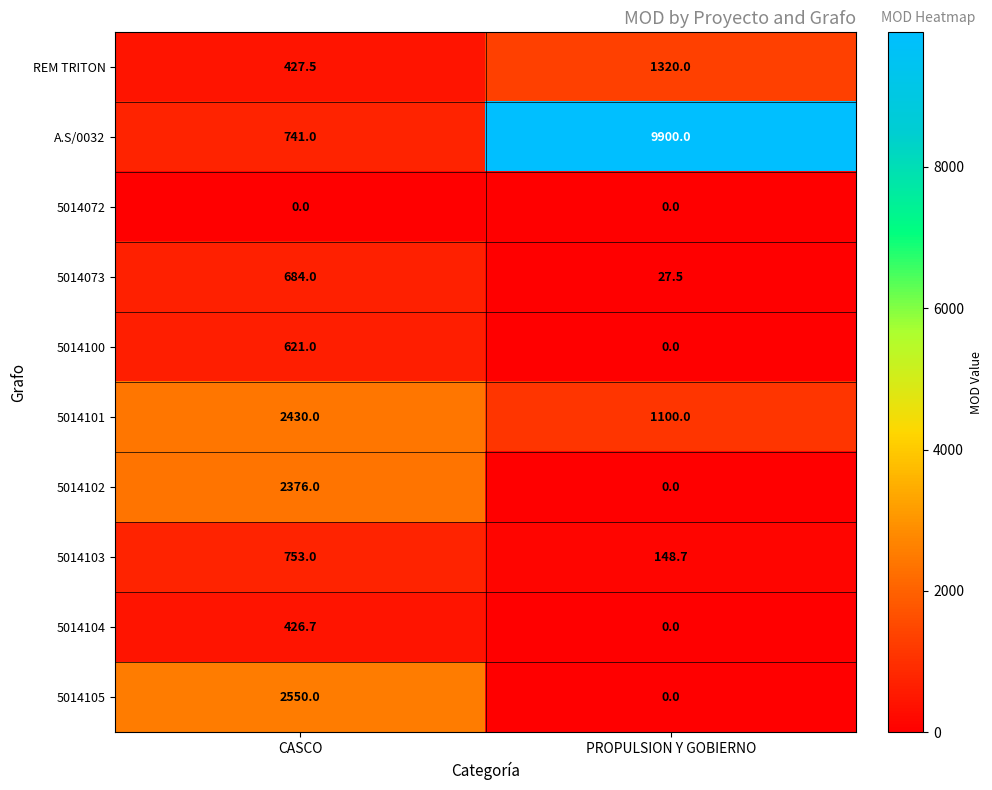

Reading right to left, what are all the values shown in this chart?

REM TRITON: 1320.0	427.5
A.S/0032: 9900.0	741.0
5014072: 0.0	0.0
5014073: 27.5	684.0
5014100: 0.0	621.0
5014101: 1100.0	2430.0
5014102: 0.0	2376.0
5014103: 148.7	753.0
5014104: 0.0	426.7
5014105: 0.0	2550.0